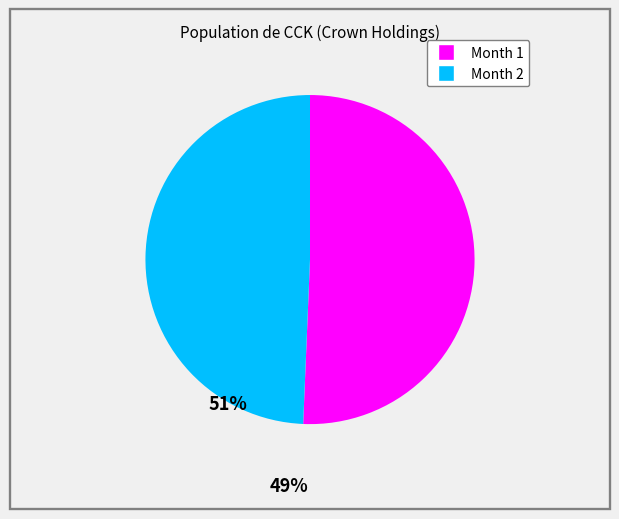

Which category accounts for the majority?

Month 1